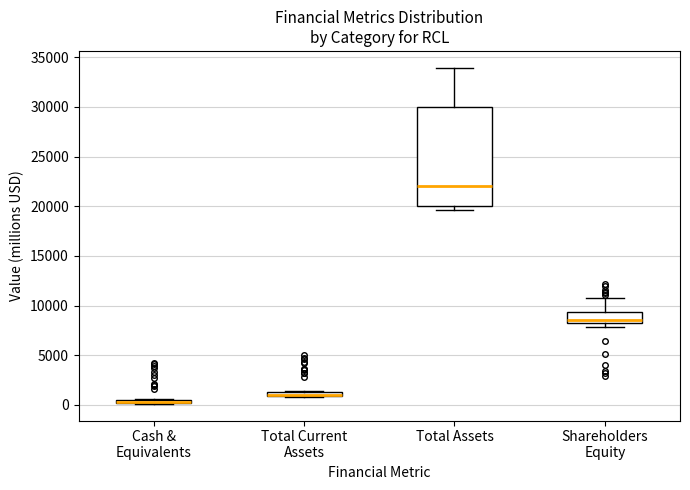

Where does the median line of the box for Total Assets sit on the y-axis? The values are not printed on the chart, so give them approximately, as read against the axis.

22000